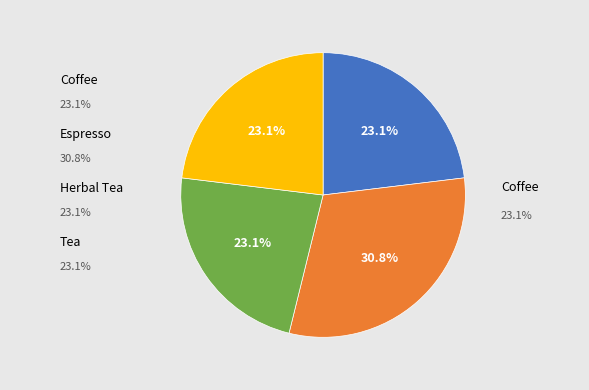

The Herbal Tea slice represents 23% of the pie. True or false?

True